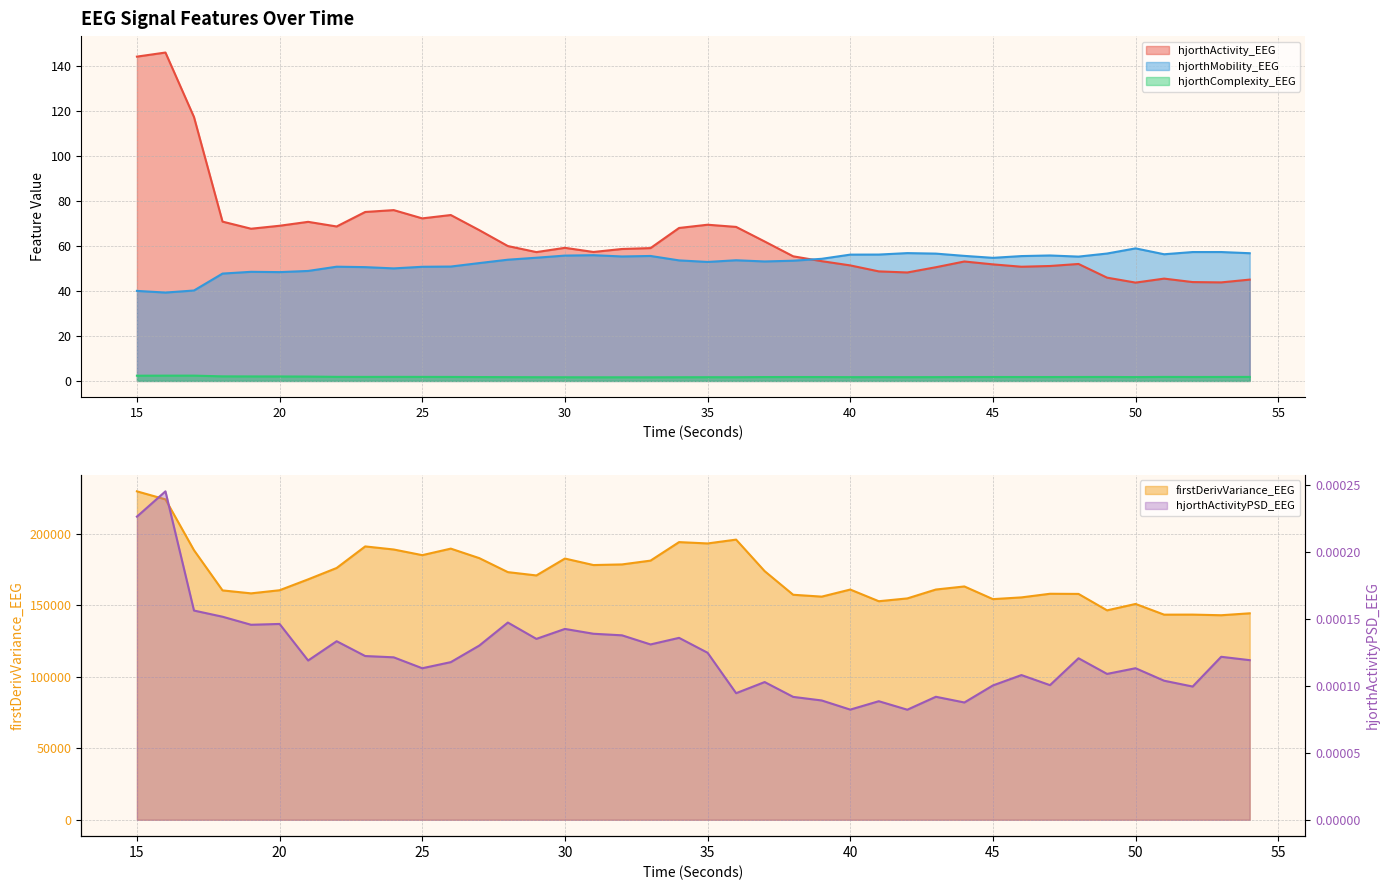

What is the difference between the highest and lowest values at 41?

152978.8